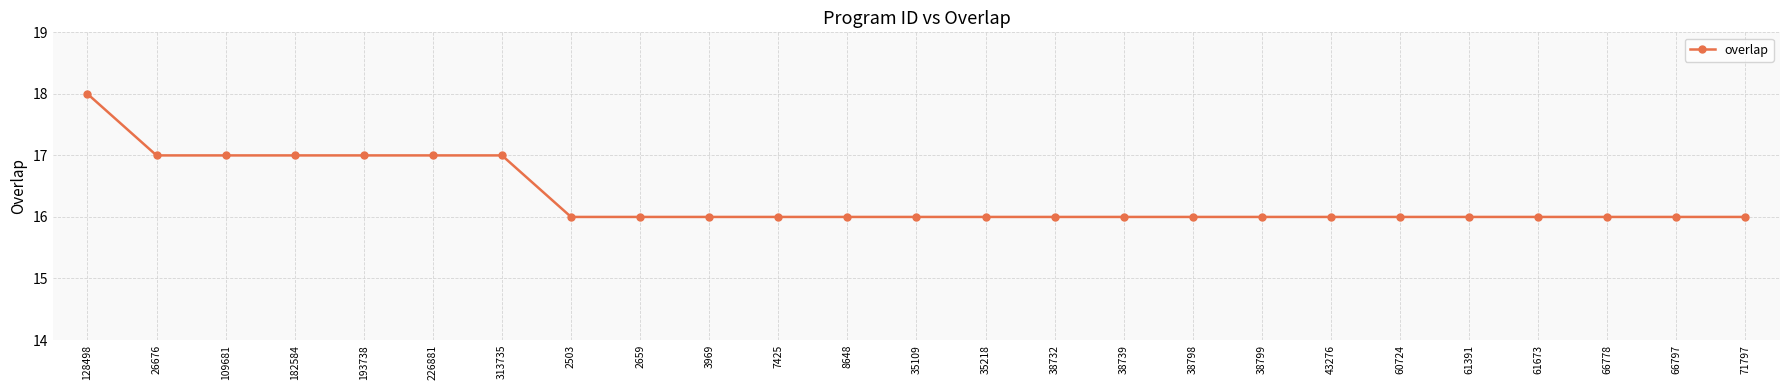

What is the change in value from 182584 to 7425?

-1